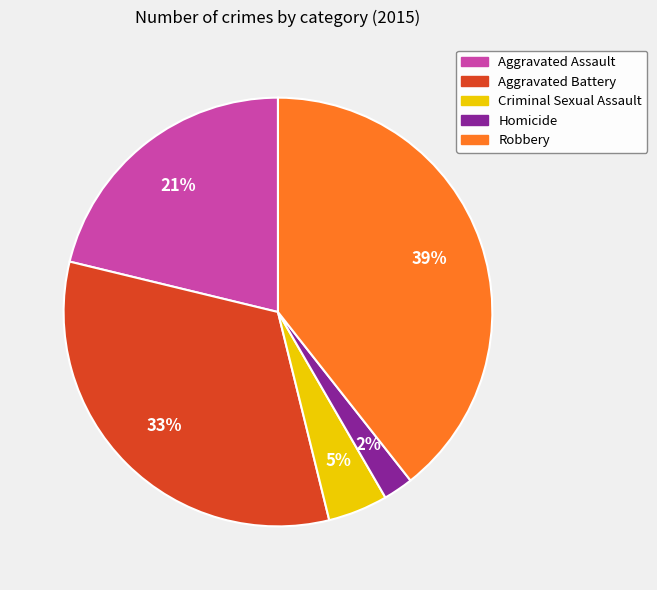

Count the number of slices in the pie.

5